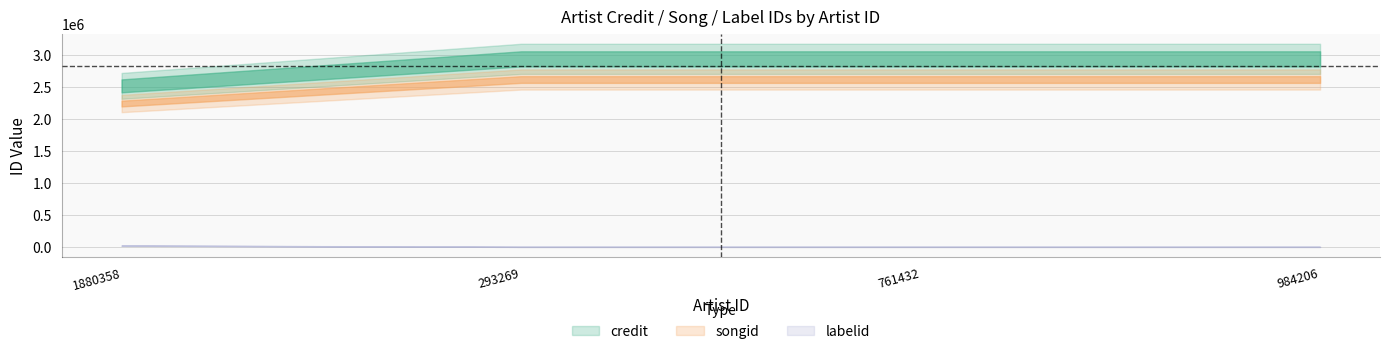

Which series has the largest total across all categories?

credit